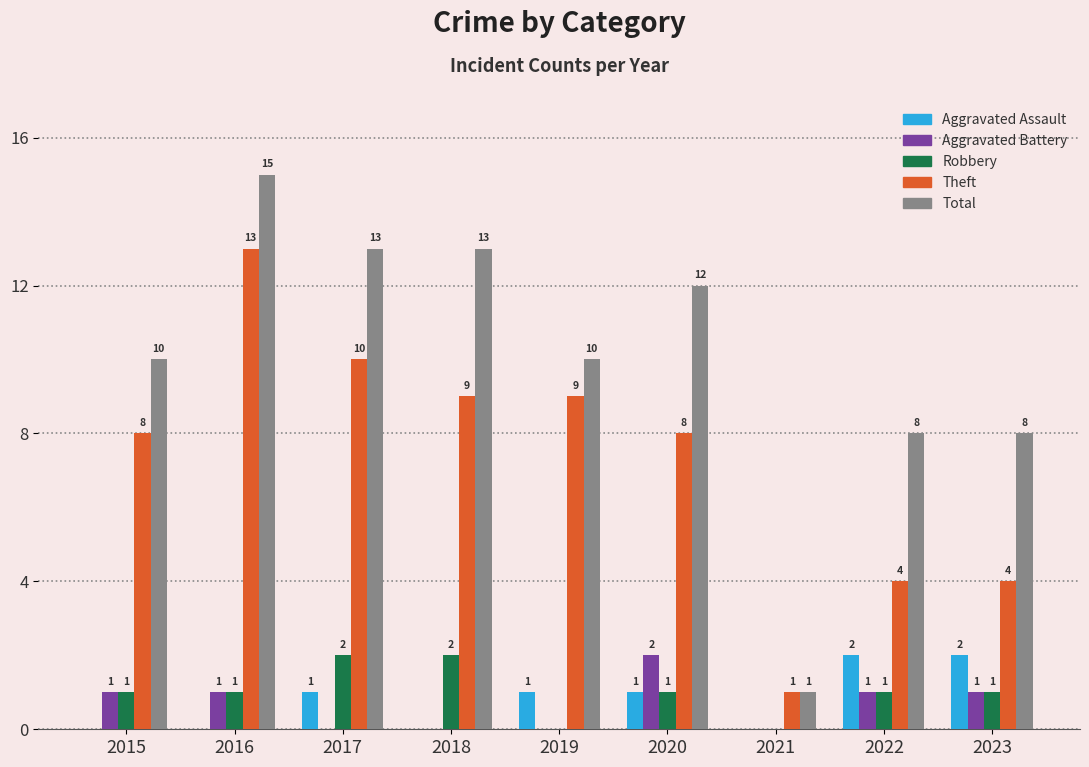

Is the value of Aggravated Battery at 2019 greater than the value of Theft at 2015?

No